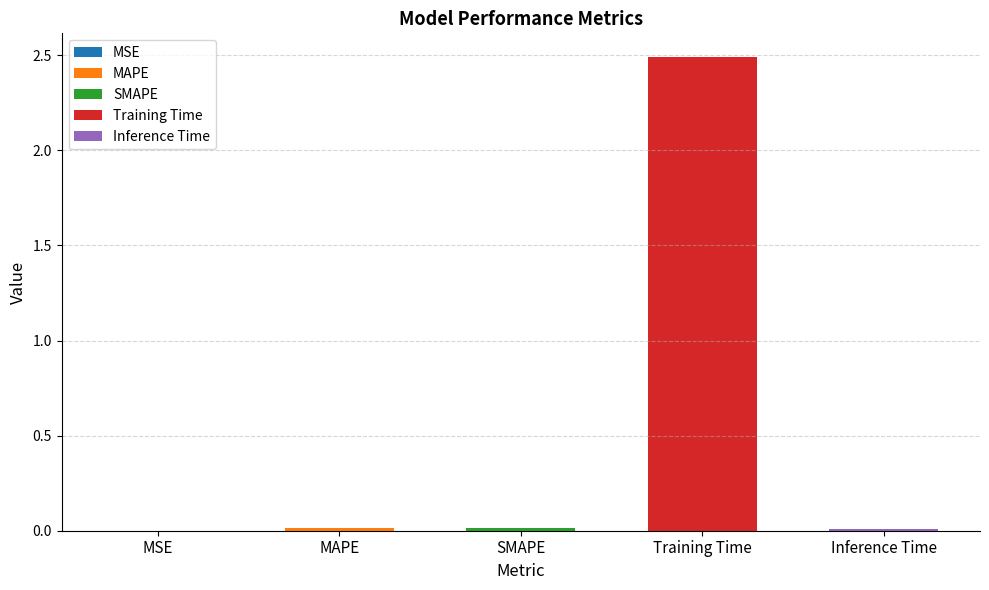

List the labels in order of value, largest first.

Training Time, SMAPE, MAPE, Inference Time, MSE